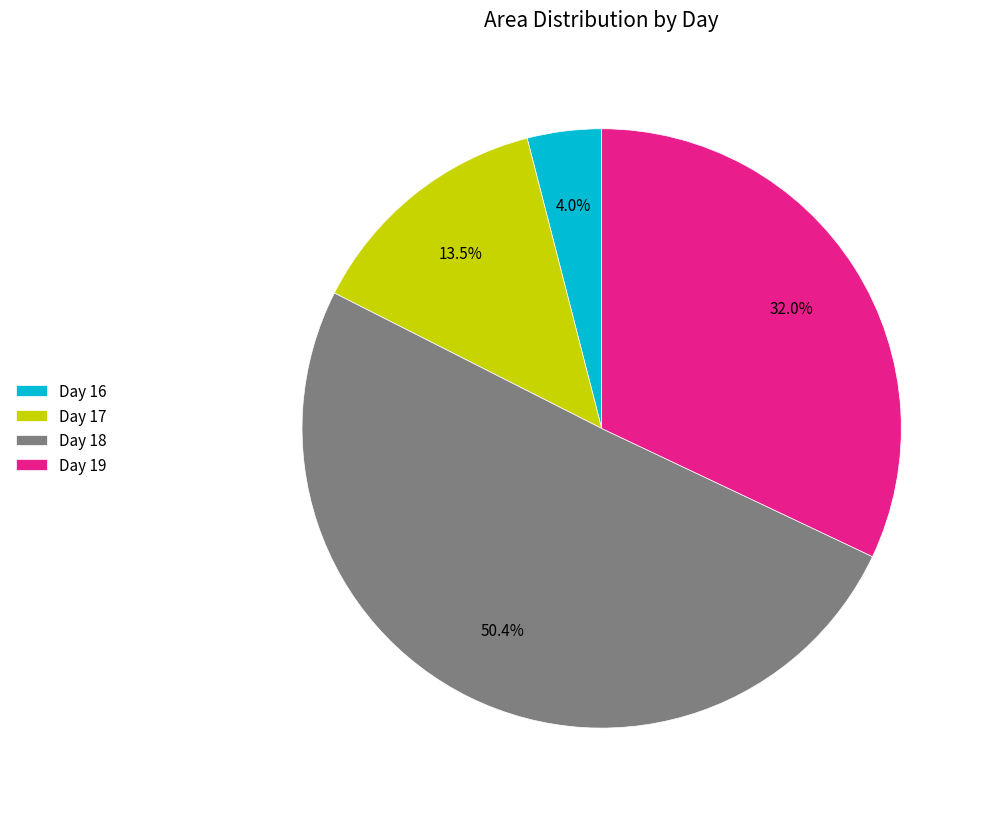

How much of the chart is everything except Day 16?

96.0%